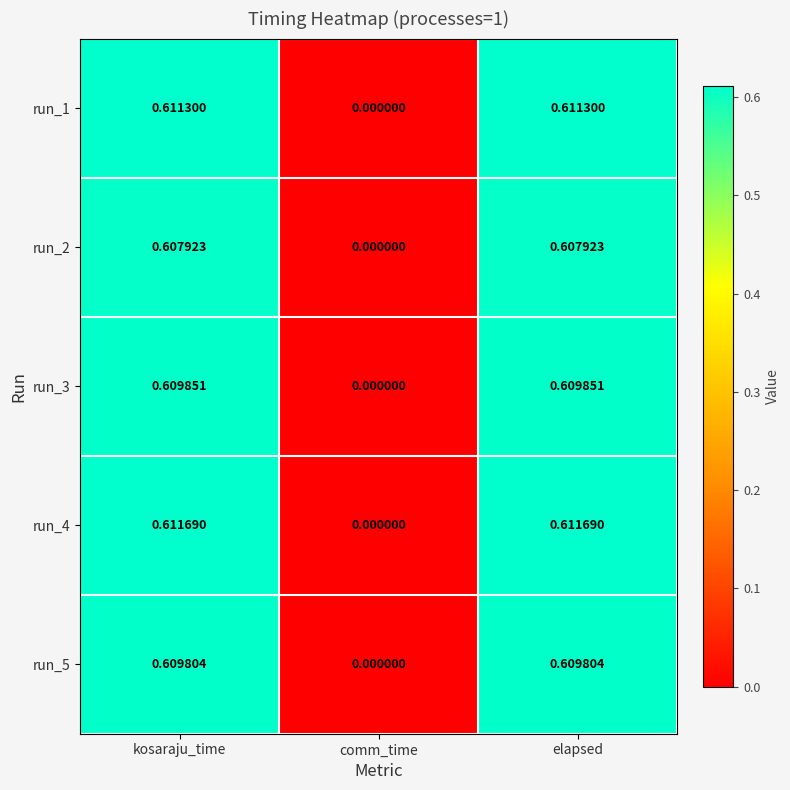

At which category does the chart reach its minimum across all series?

comm_time